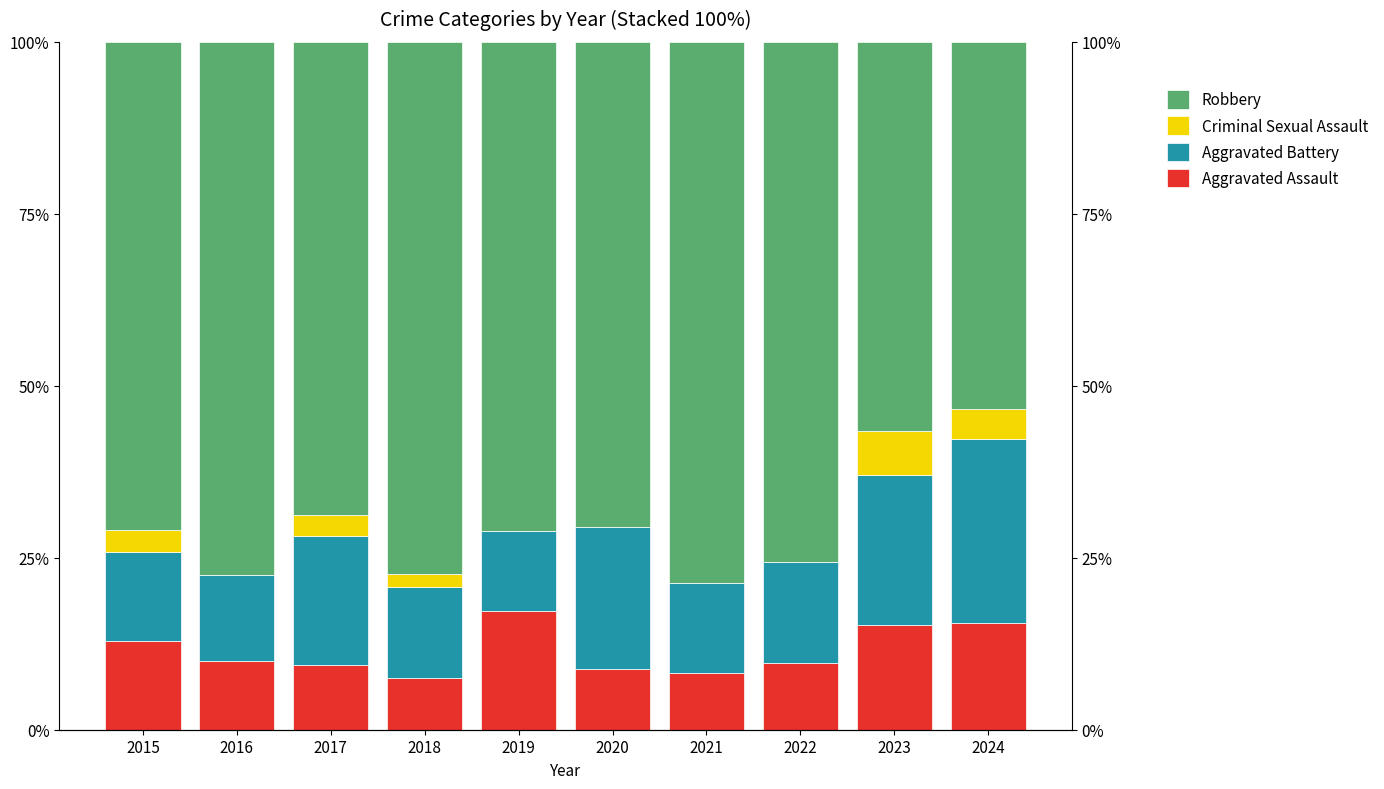

At which label is Aggravated Assault closest to 12?

2015